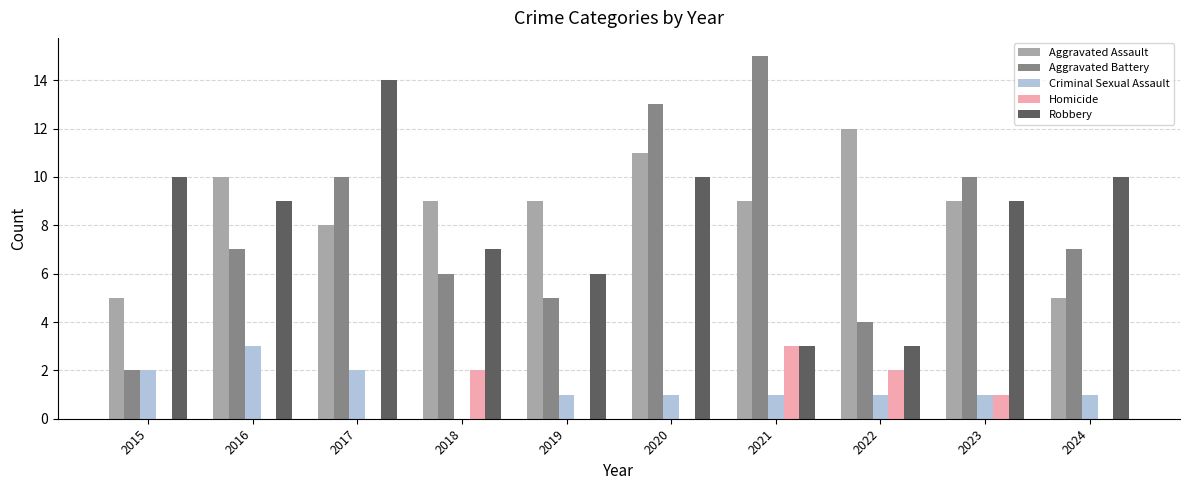

What is the spread (max minus min) of values at 2024?

10